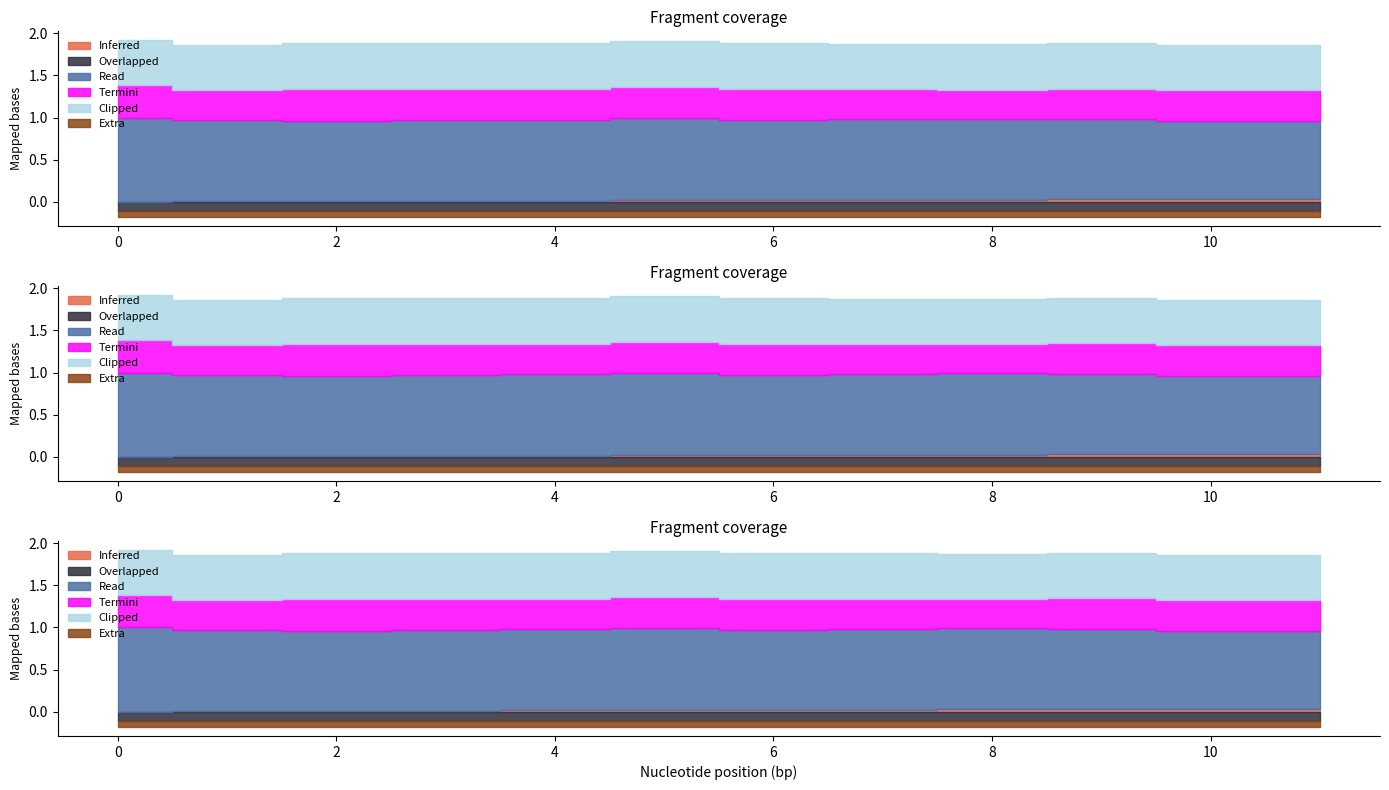

Reading right to left, what are all the values shown in this chart?

col_40: 11=0.0	10=0.0	9=0.0	8=0.0	7=0.0	6=0.0	5=0.0	4=0.0	3=0.0	2=0.0	1=0.0	0=0.0
col_7: 11=-0.1	10=-0.1	9=-0.1	8=-0.1	7=-0.1	6=-0.1	5=-0.1	4=-0.1	3=-0.1	2=-0.1	1=-0.1	0=-0.1
col_1: 11=0.9	10=0.9	9=1.0	8=1.0	7=1.0	6=1.0	5=1.0	4=1.0	3=1.0	2=1.0	1=1.0	0=1.0
col_3: 11=0.4	10=0.4	9=0.4	8=0.3	7=0.4	6=0.4	5=0.4	4=0.4	3=0.4	2=0.4	1=0.4	0=0.4
col_2: 11=0.5	10=0.5	9=0.5	8=0.5	7=0.5	6=0.5	5=0.5	4=0.5	3=0.5	2=0.5	1=0.5	0=0.5
col_5: 11=-0.1	10=-0.1	9=-0.1	8=-0.1	7=-0.1	6=-0.1	5=-0.1	4=-0.1	3=-0.1	2=-0.1	1=-0.1	0=-0.1